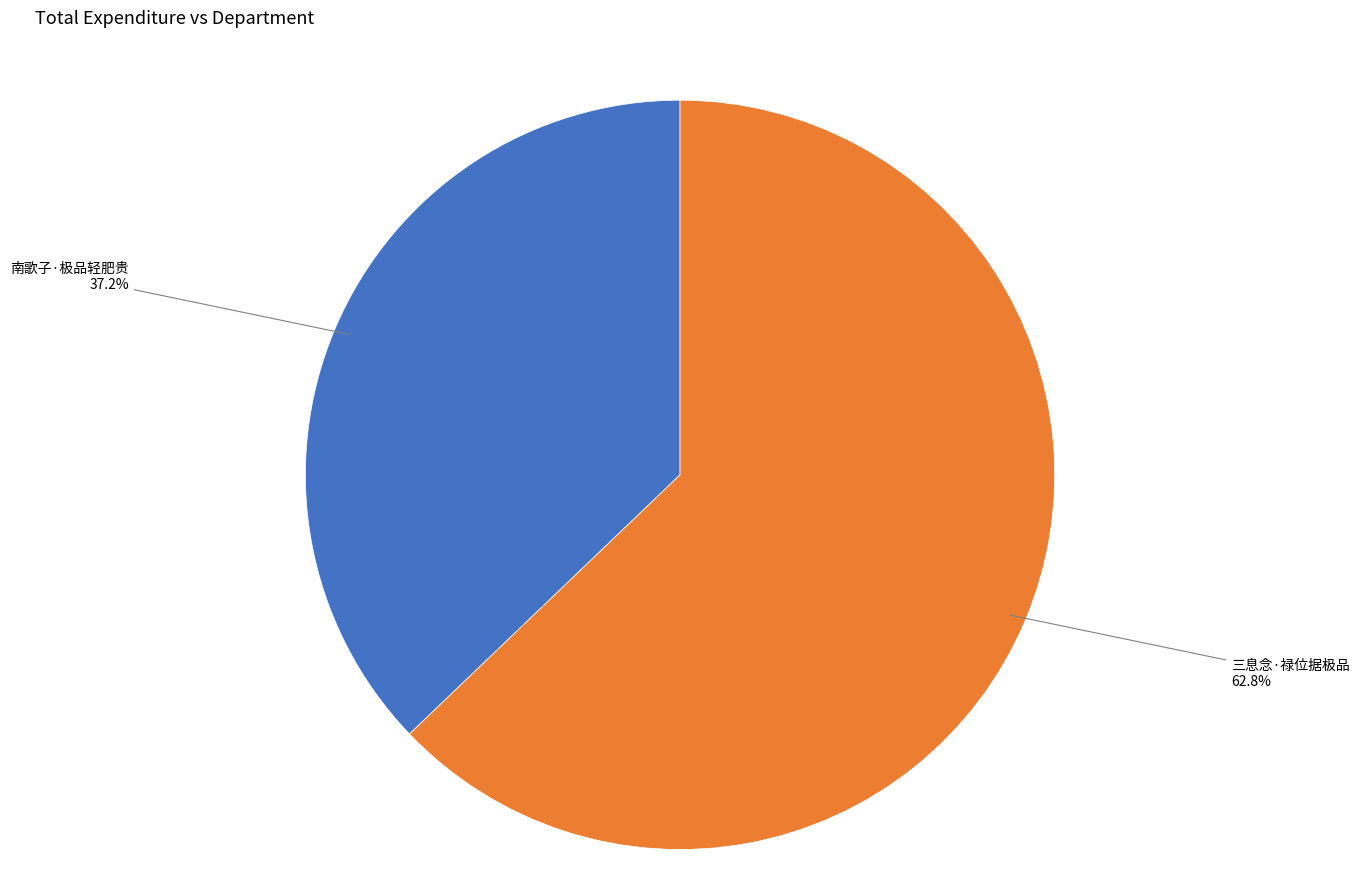

The 南歌子·极品轻肥贵 slice represents 47% of the pie. True or false?

False